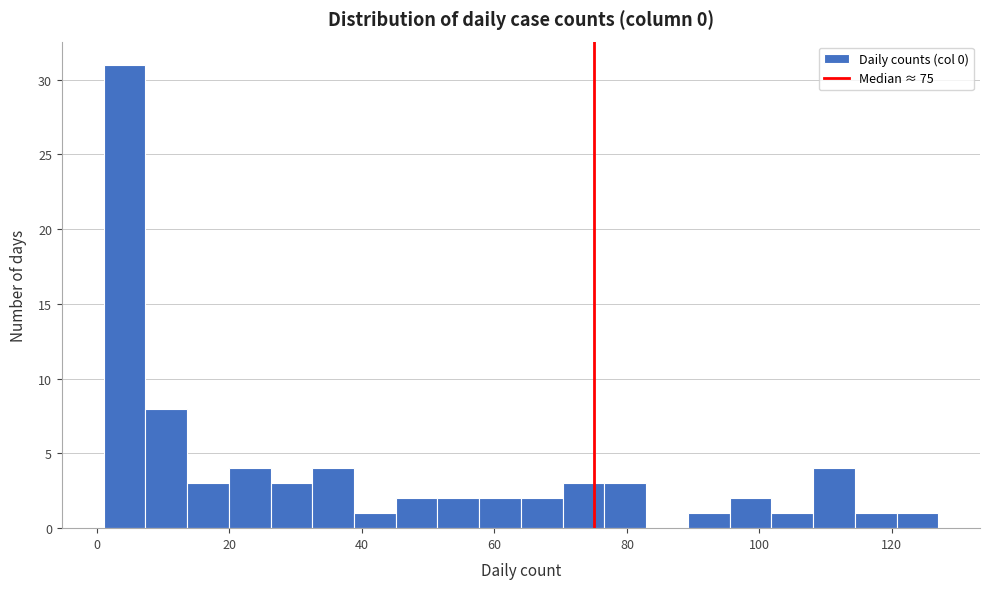

Around what value on the x-axis is the tallest bar? Give the approximate position of its centre, as read against the axis.

4